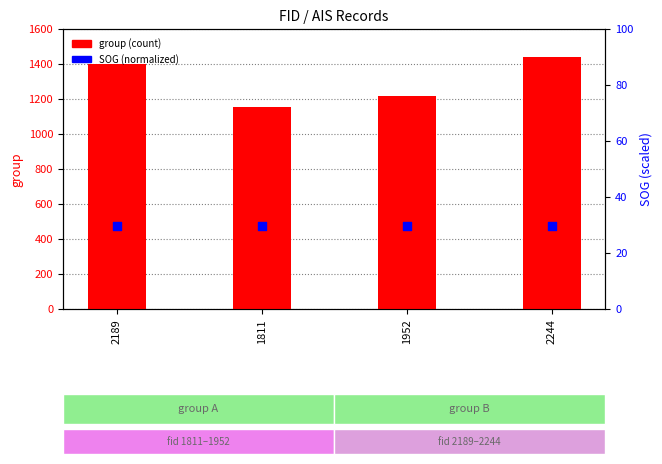

What are all the series names shown in the legend?

group (count), SOG (normalized)